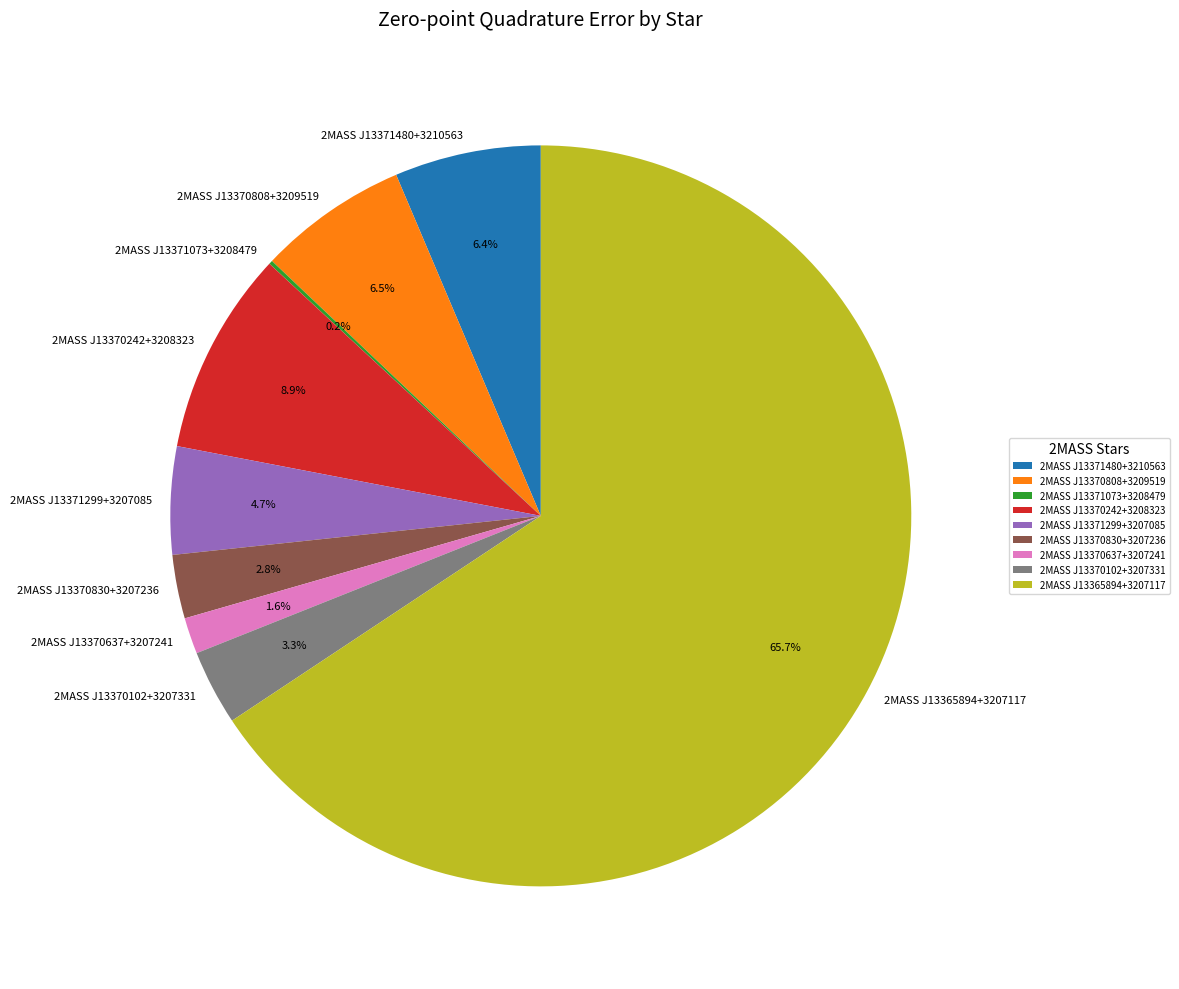

What is the largest slice in the pie chart?

2MASS J13365894+3207117